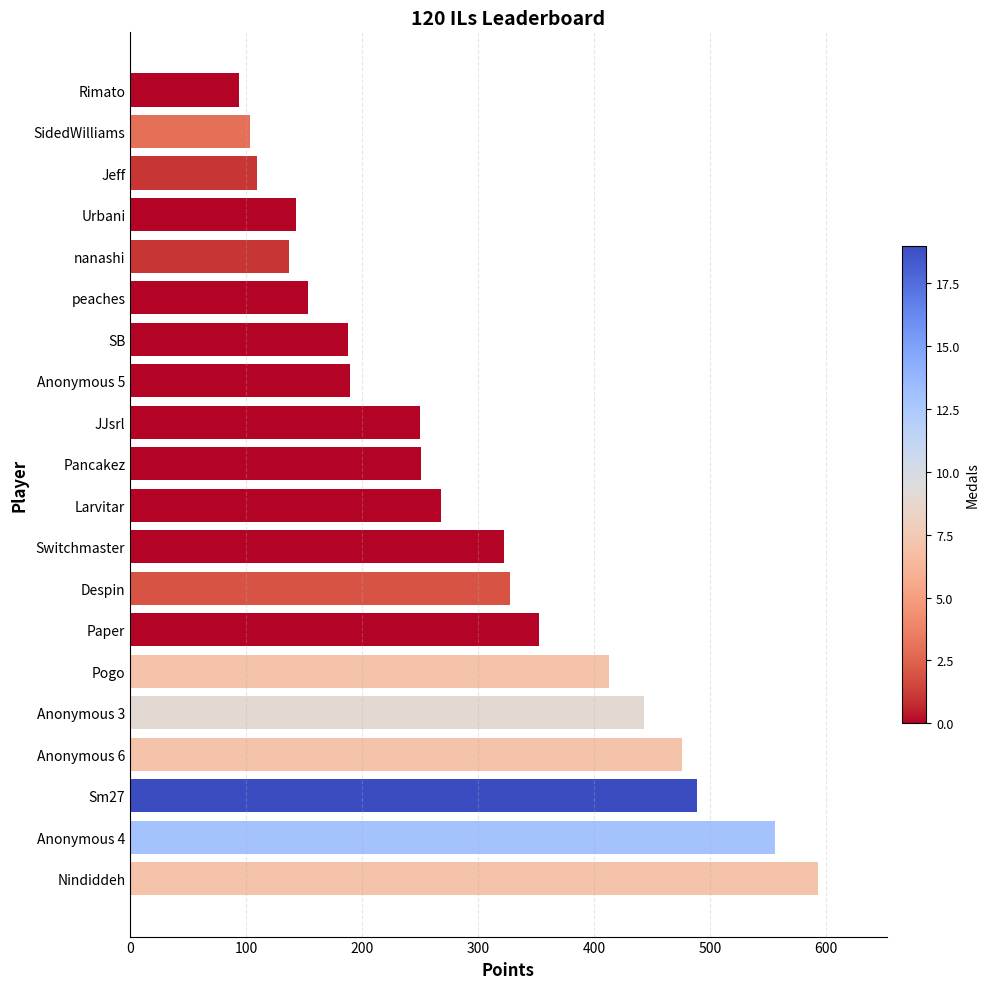

Which label corresponds to the smallest value in the chart?

Rimato